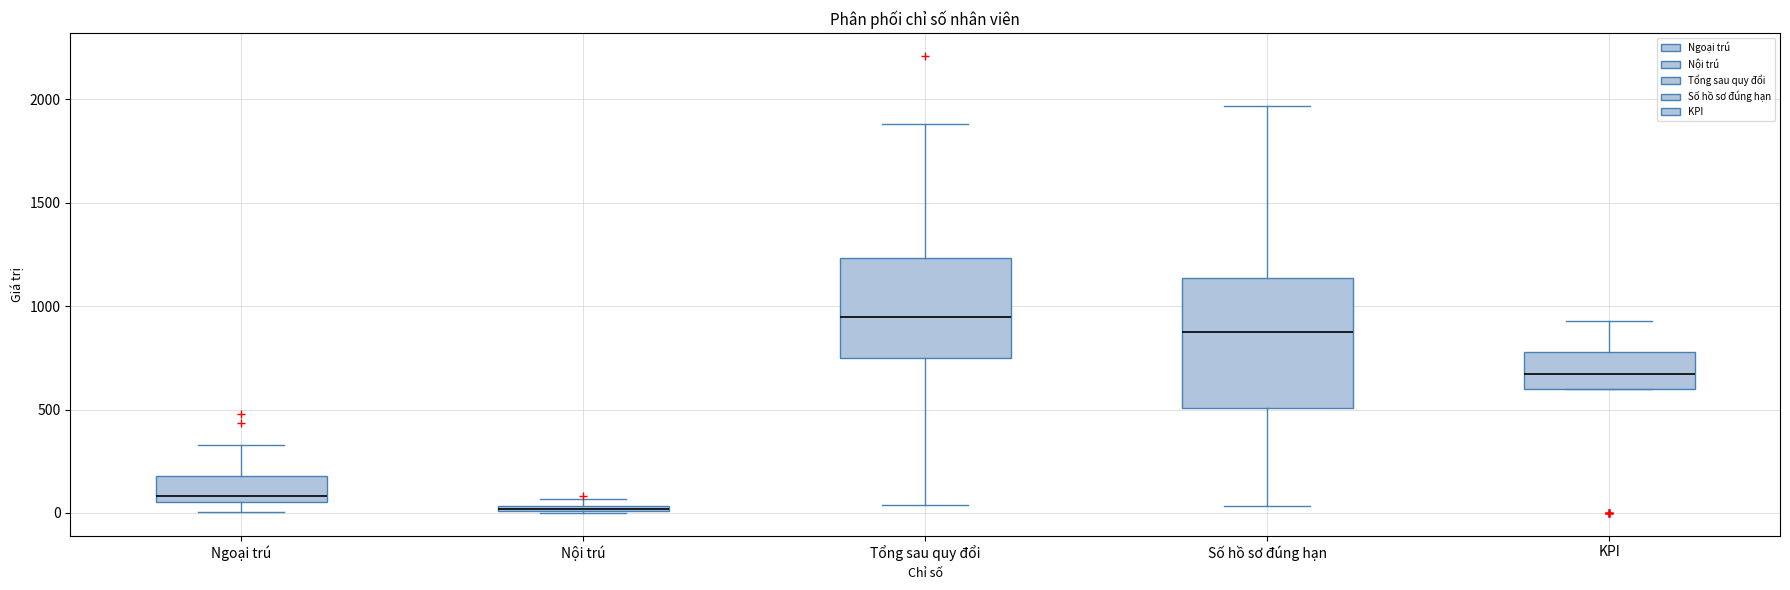

Where is the upper edge of the box for KPI on the y-axis? The values are not printed on the chart, so give them approximately, as read against the axis.

800